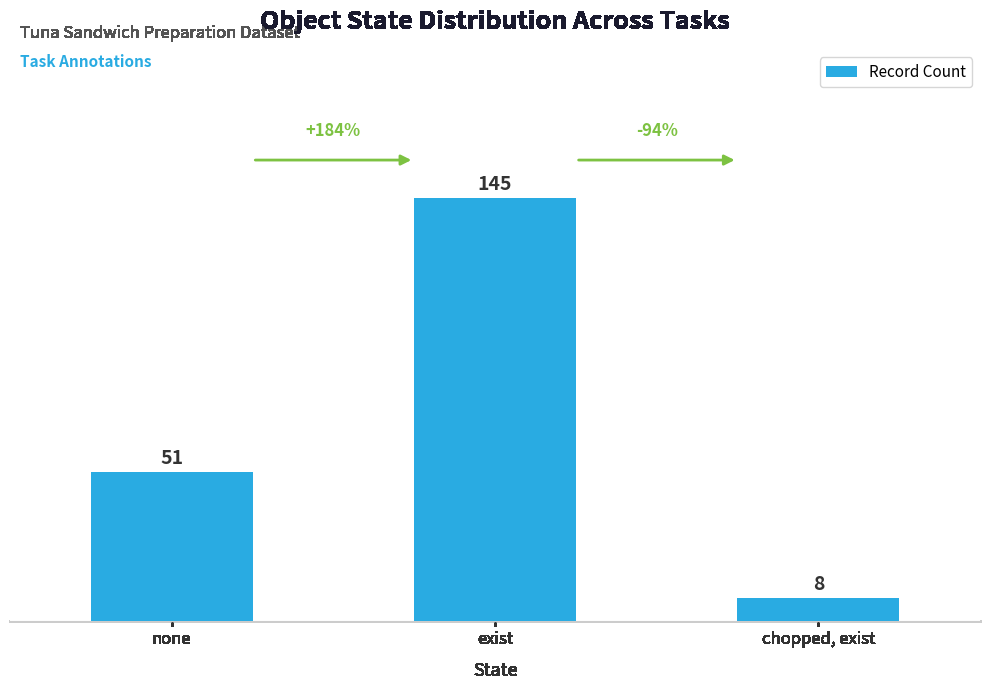

Is it true that the value at exist is 145?

True